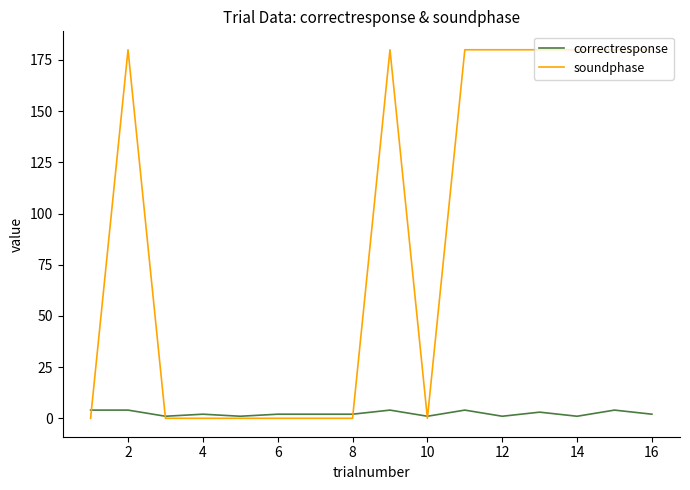

What is the difference between the maximum and minimum values in the correctresponse series?

3